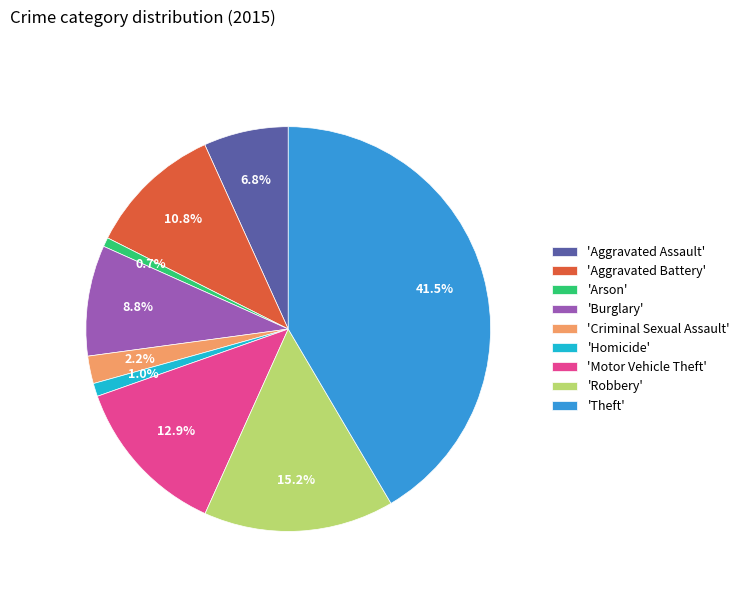

What portion of the pie excludes 'Motor Vehicle Theft'?

87.1%